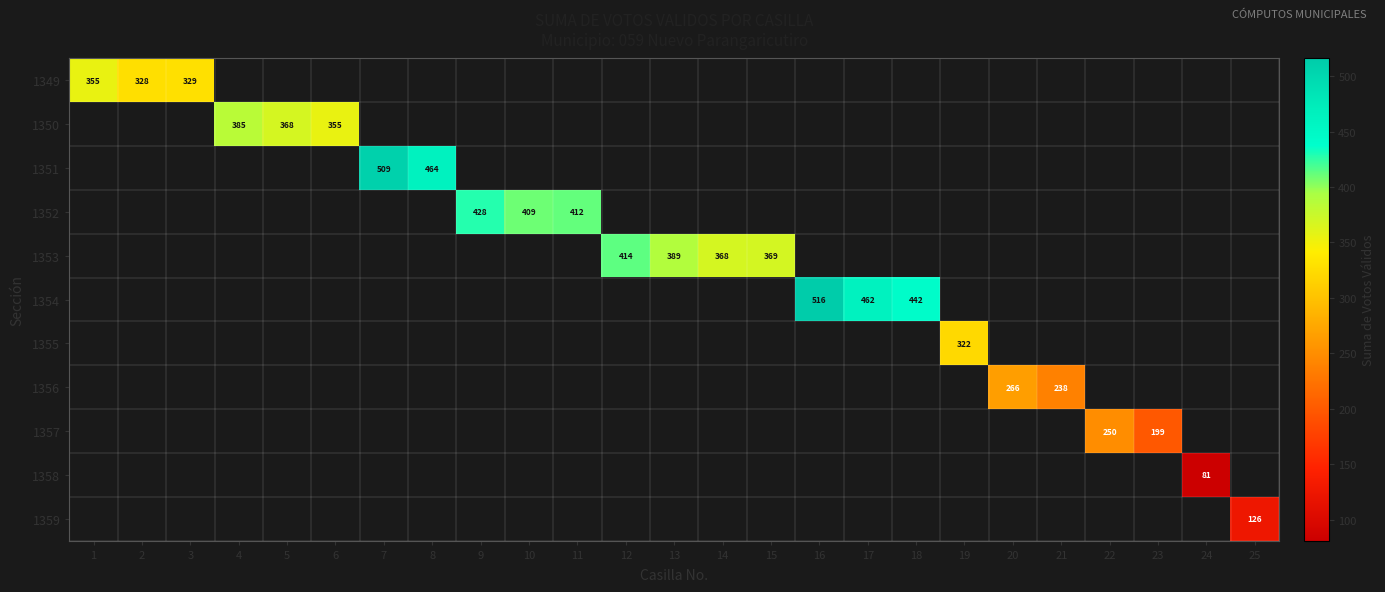

Where is 1349 nearest to the value 341?

3